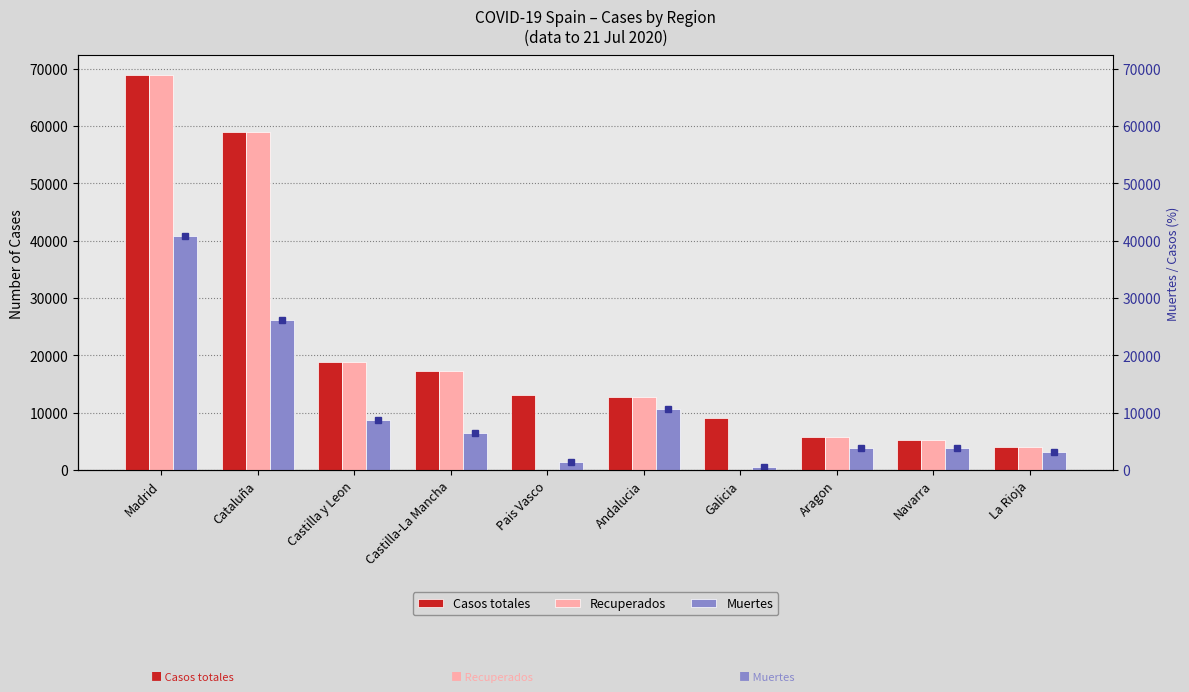

Where is Muertes nearest to the value 20670?

Cataluña